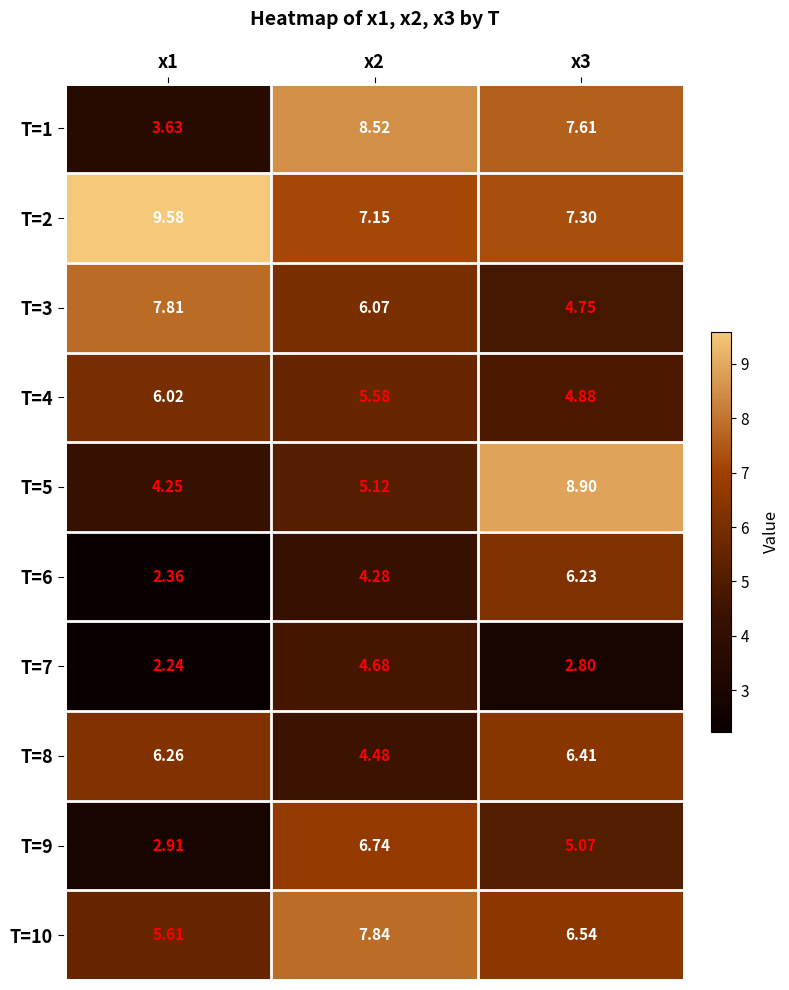

Which series has the largest total across all categories?

T=2